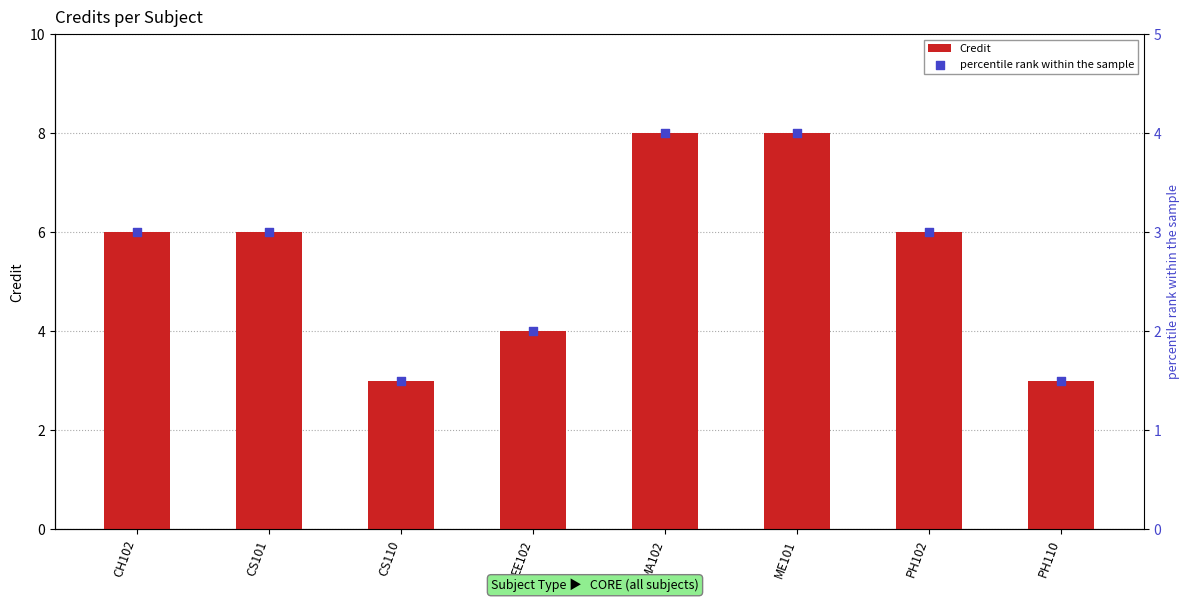

What are all the series names shown in the legend?

Credit, percentile rank within the sample